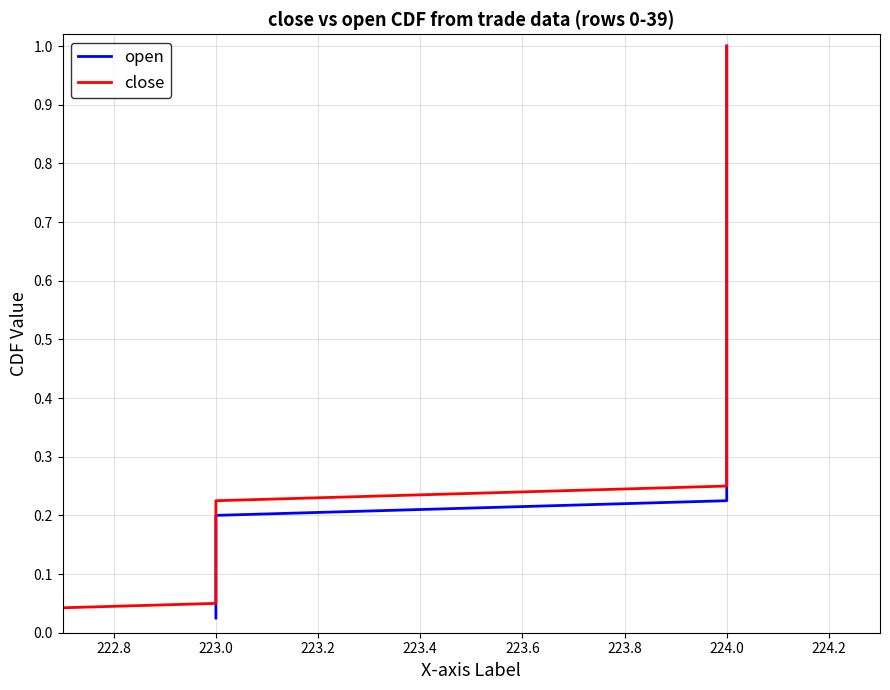

At how many categories does at least one series exceed 0?

40